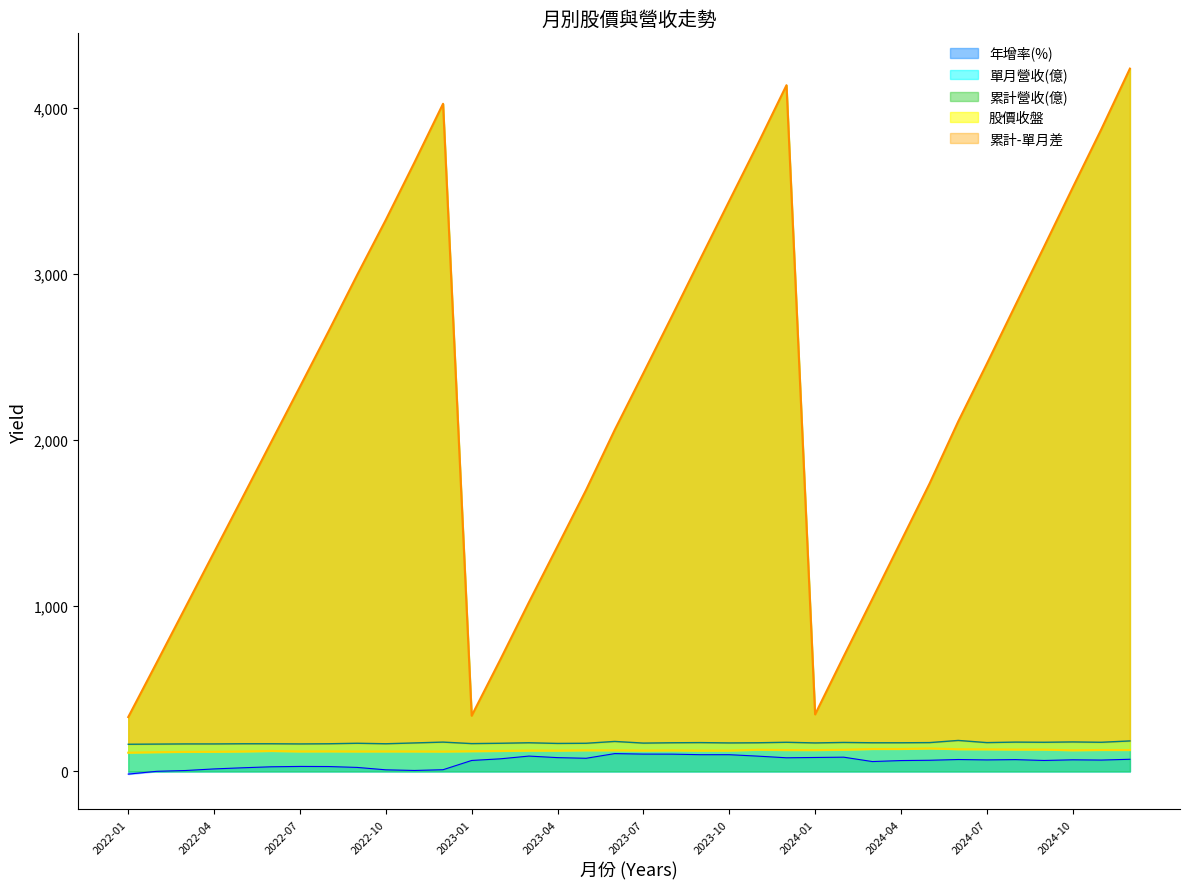

True or false: 累計營收(億) and 年增率(%) cross at least once.

False